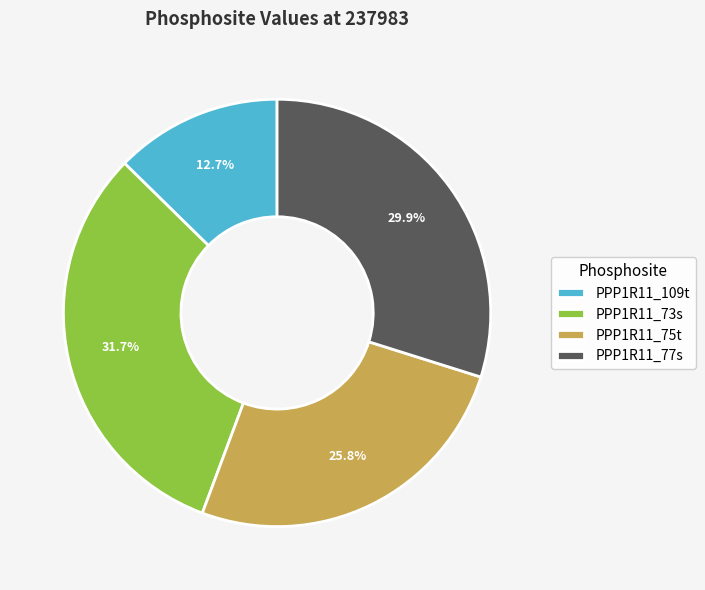

What is the smallest slice in the pie chart?

PPP1R11_109t